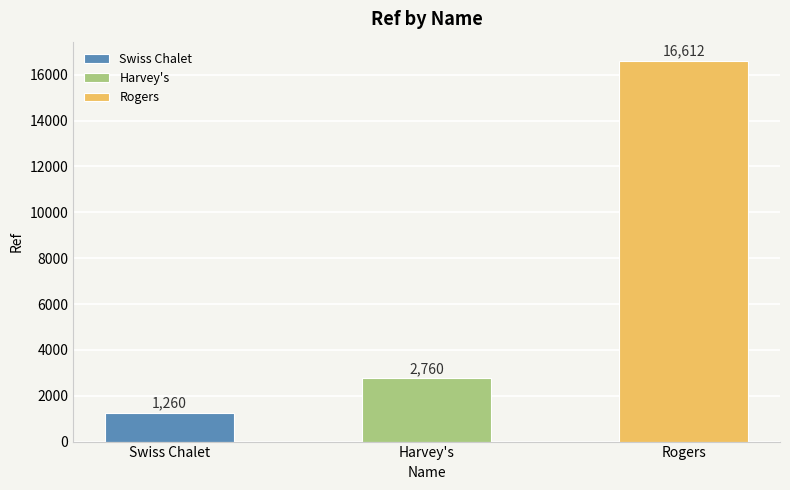

Reading left to right, list all the values displayed in this chart.

1260	2760	16612